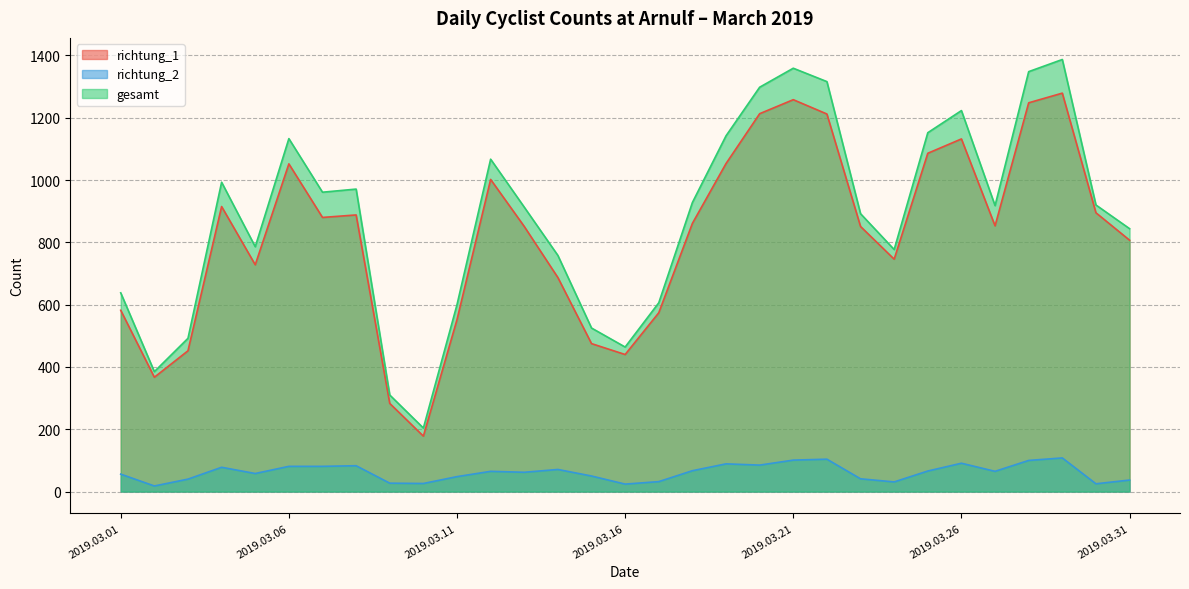

What is the sum of the gesamt values at 2019.03.01 and 2019.03.02?

1023